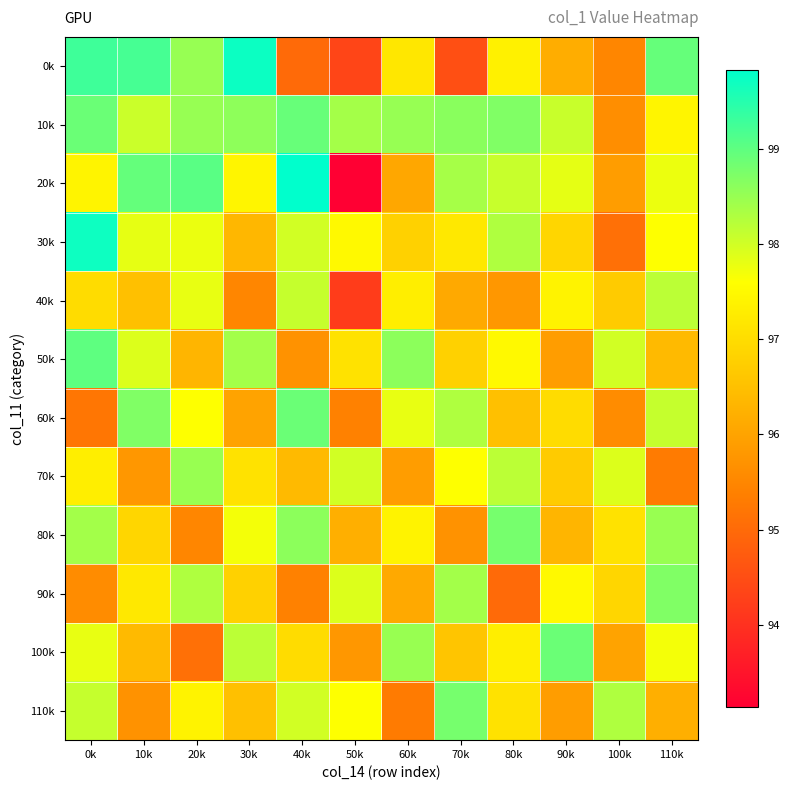

Which series has the widest spread of values?

20k